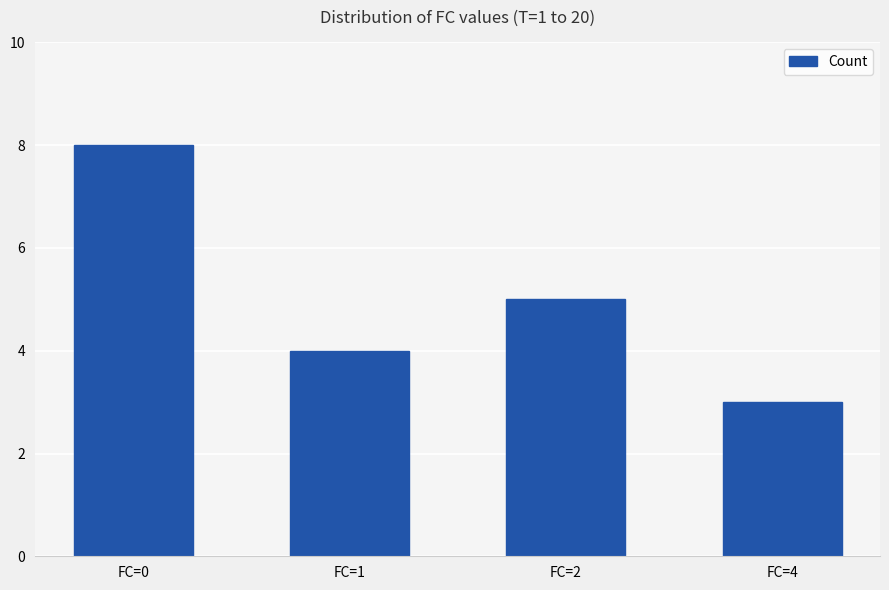

What value does the data have at FC=2?

5